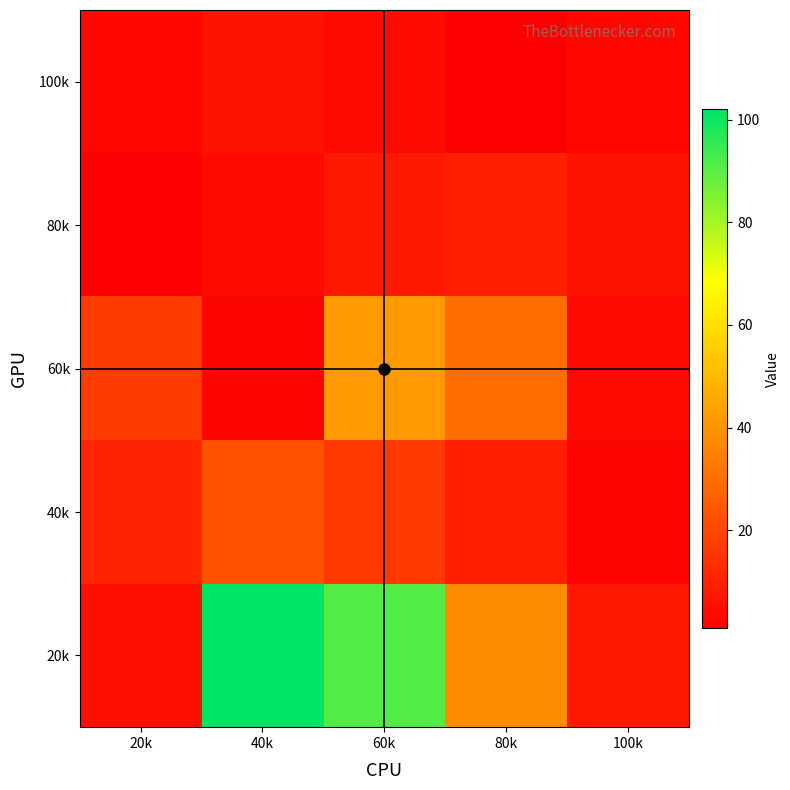

Reading left to right, extract all data points from this chart.

20k: 20k=5	40k=102	60k=91	80k=38	100k=8
40k: 20k=11	40k=23	60k=16	80k=9	100k=2
60k: 20k=17	40k=2	60k=42	80k=30	100k=4
80k: 20k=1	40k=4	60k=8	80k=9	100k=6
100k: 20k=3	40k=6	60k=4	80k=1	100k=3